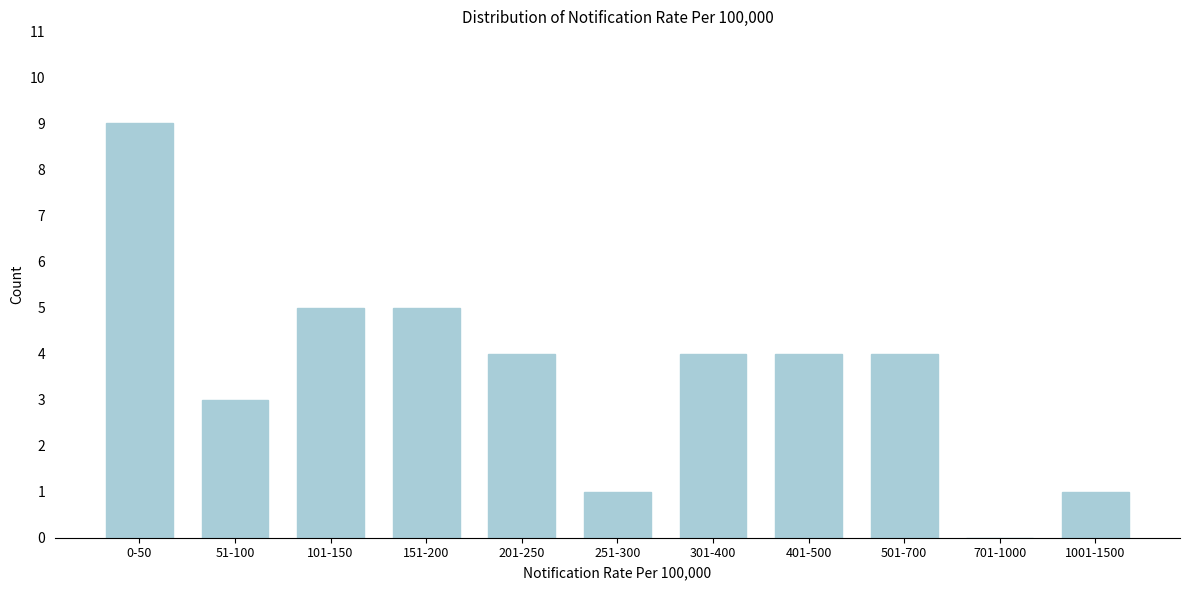

Reading left to right, list all the values displayed in this chart.

0-50=9	51-100=3	101-150=5	151-200=5	201-250=4	251-300=1	301-400=4	401-500=4	501-700=4	701-1000=0	1001-1500=1